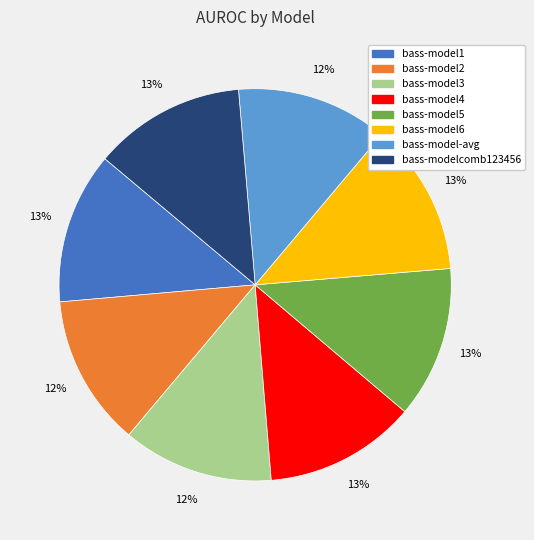

To the nearest percent, what percentage of the pie is bass-model1?

13%